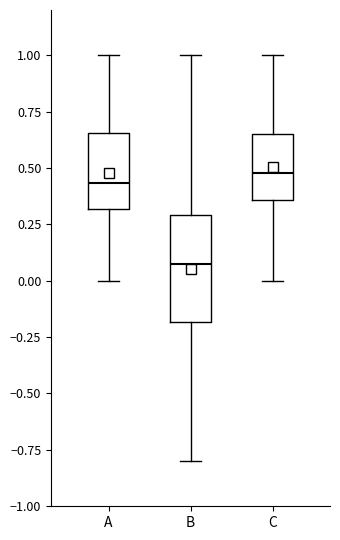

Comparing the boxes themselves (not the whiskers), which one is the tallest?

B